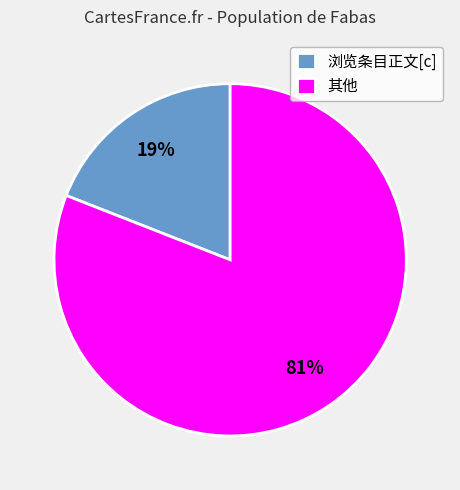

How many segments does this pie chart have?

2